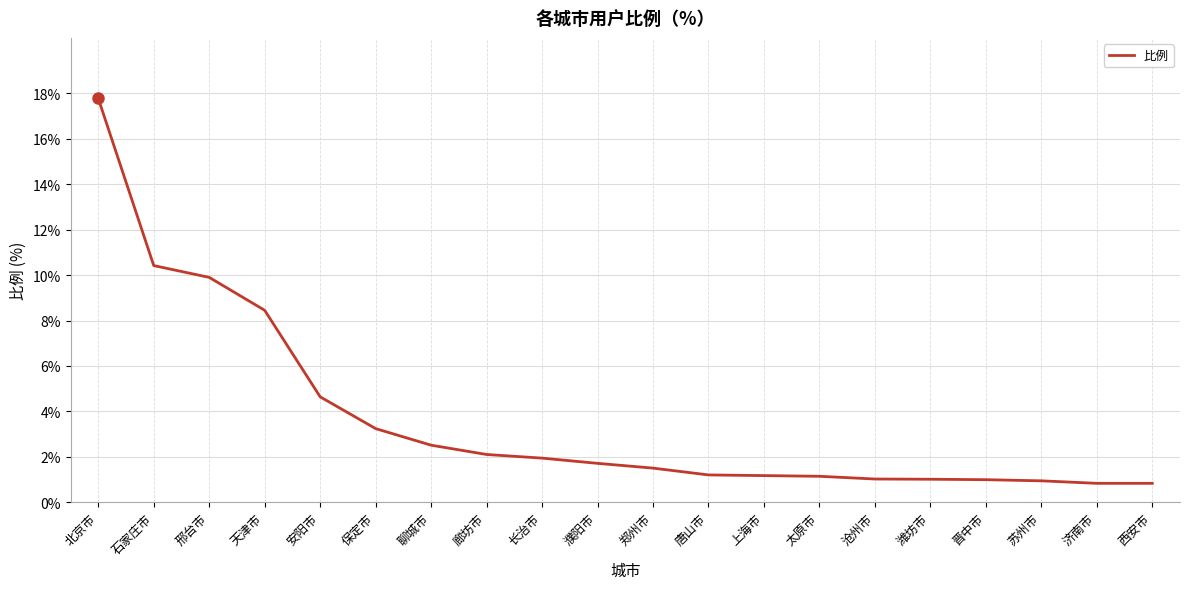

What is the ratio of the value at 济南市 to the value at 邢台市?

0.1